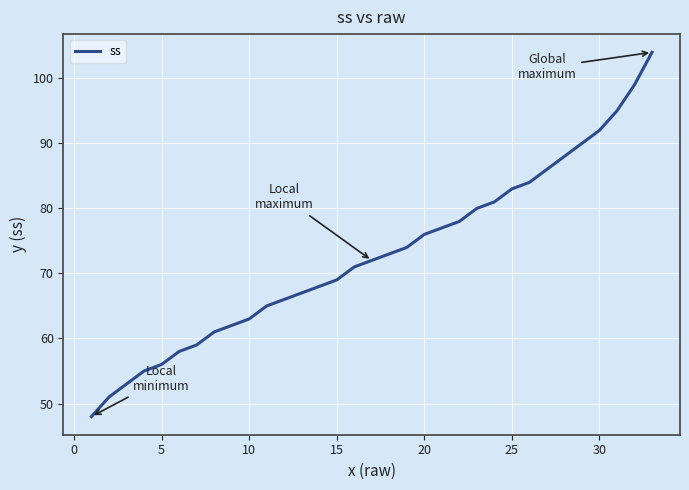

What is the minimum value shown in the chart?

48